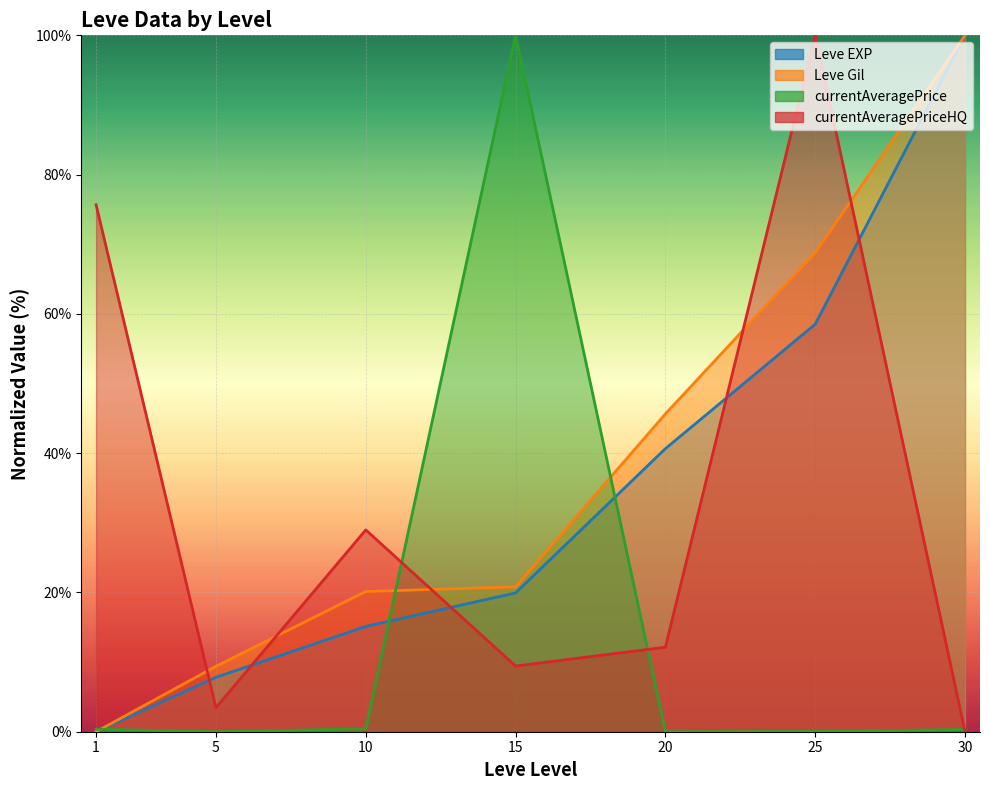

At how many categories does at least one series exceed 33?

5